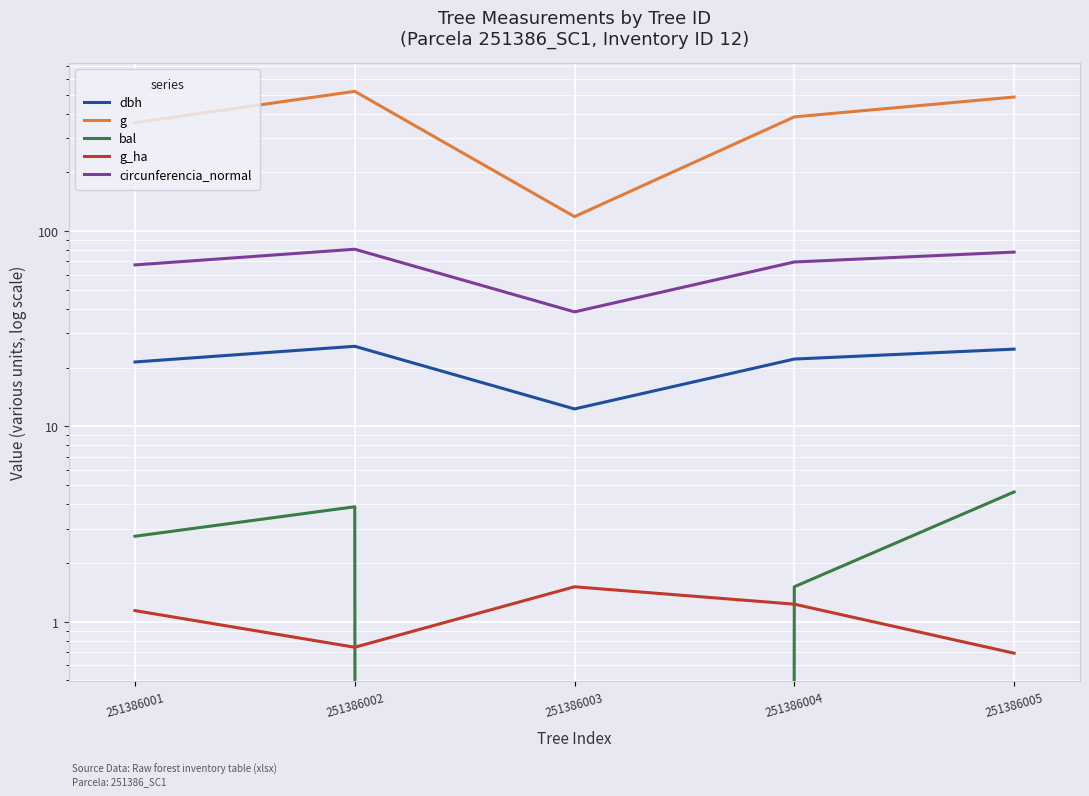

True or false: dbh has more than 0 interior local peaks.

True